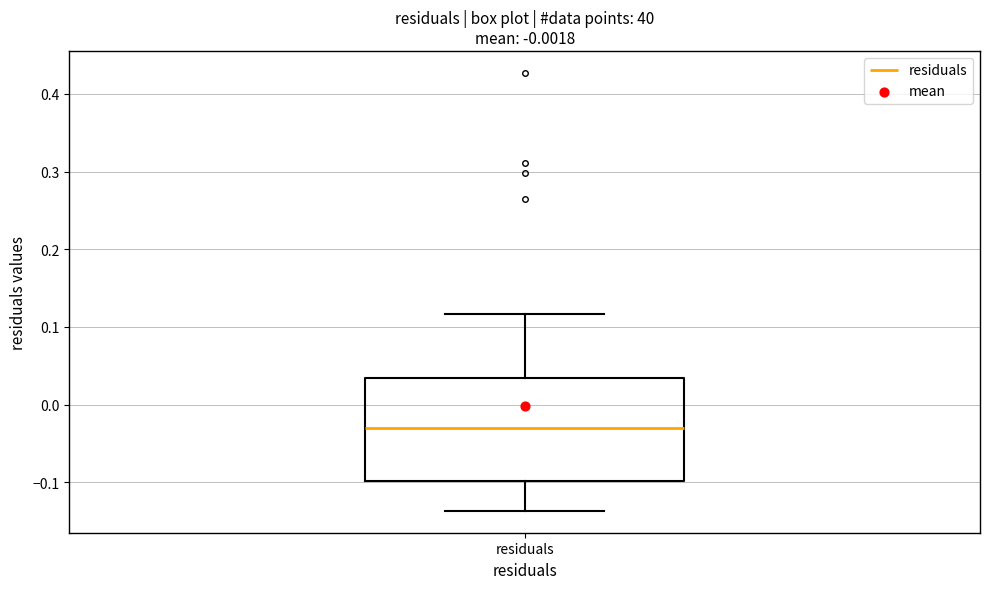

Transcribe this box plot: give where the median line is, the range the box spans, and where the two whiskers end, as read against the y-axis. The values are not printed on the chart, so give them approximately, as read against the axis.

median -0.03, box -0.10 to 0.03, whiskers -0.14 to 0.12